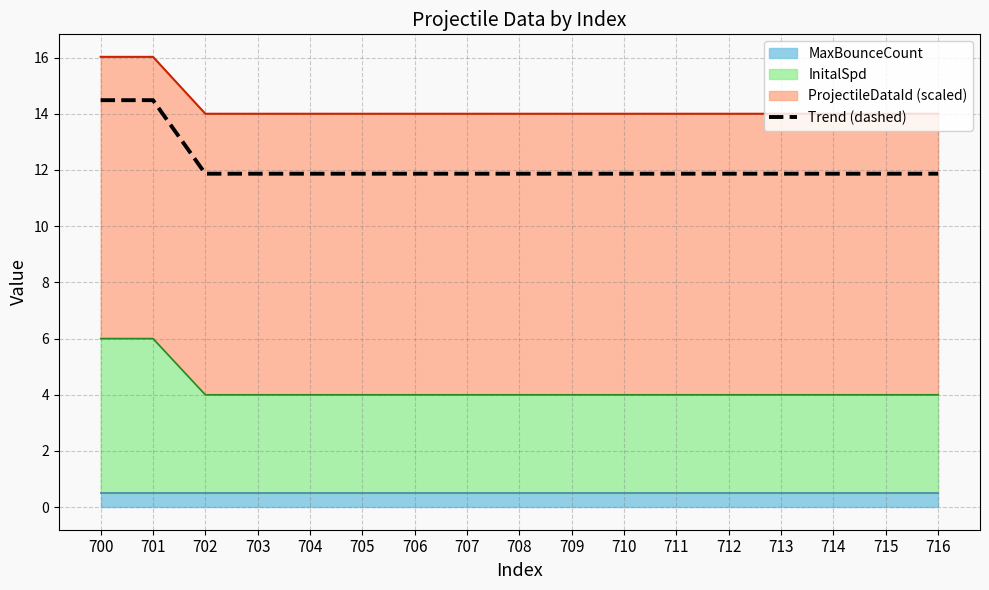

What is the value of the 17th point from the left?

11.9